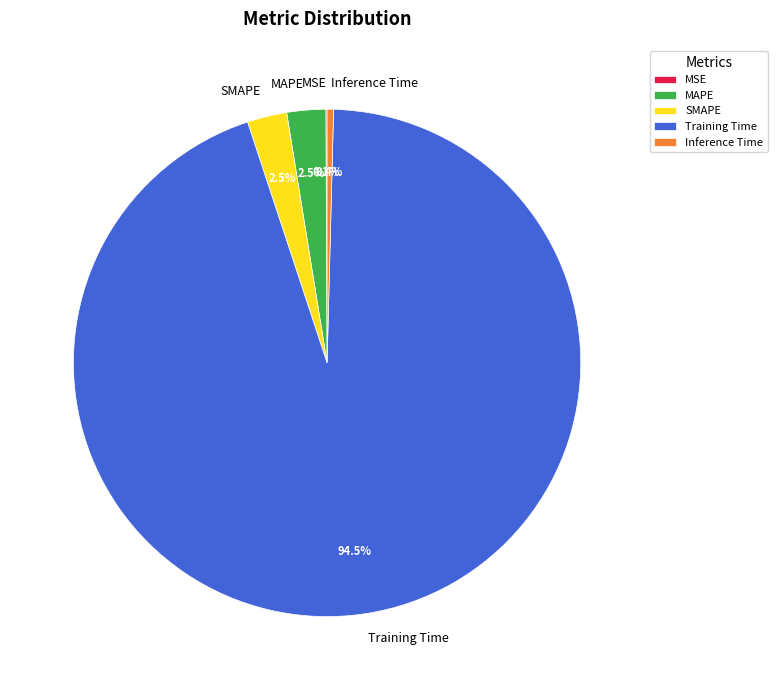

What percentage do MAPE and SMAPE together represent?

5.0%